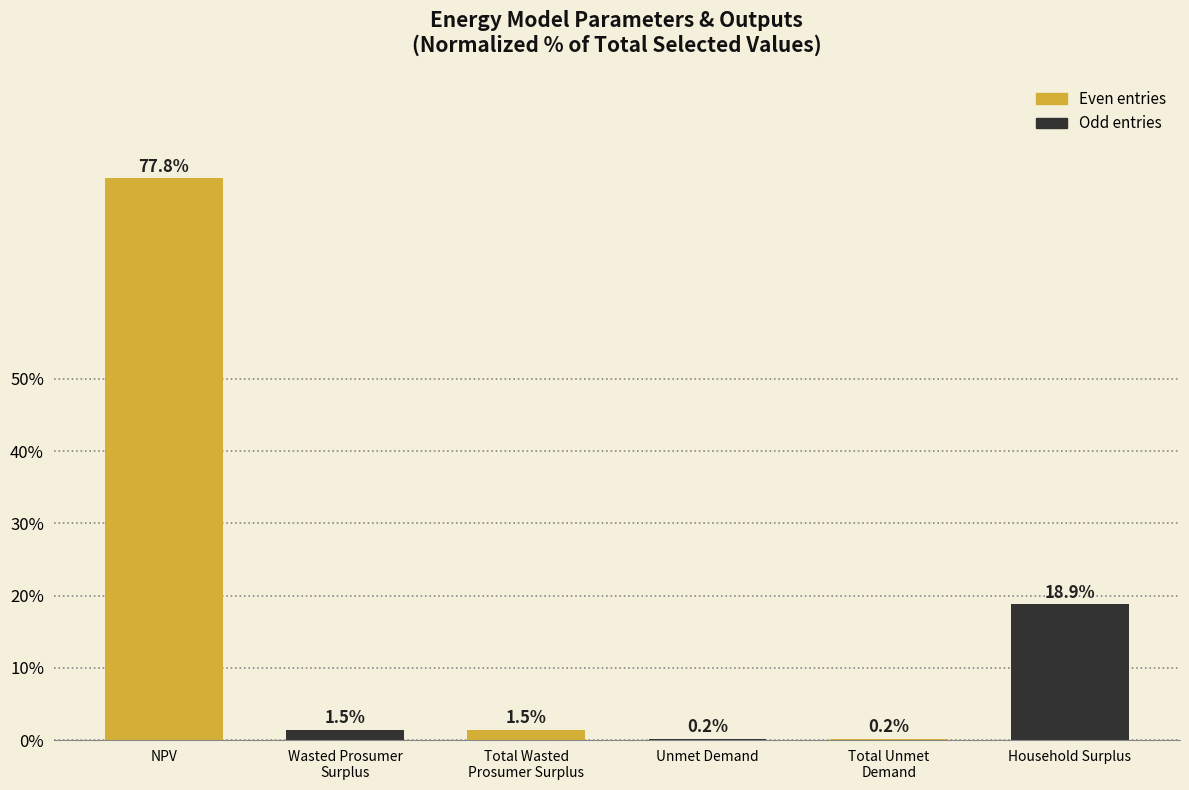

True or false: the data shows 0.2 at Total Unmet
Demand.

True